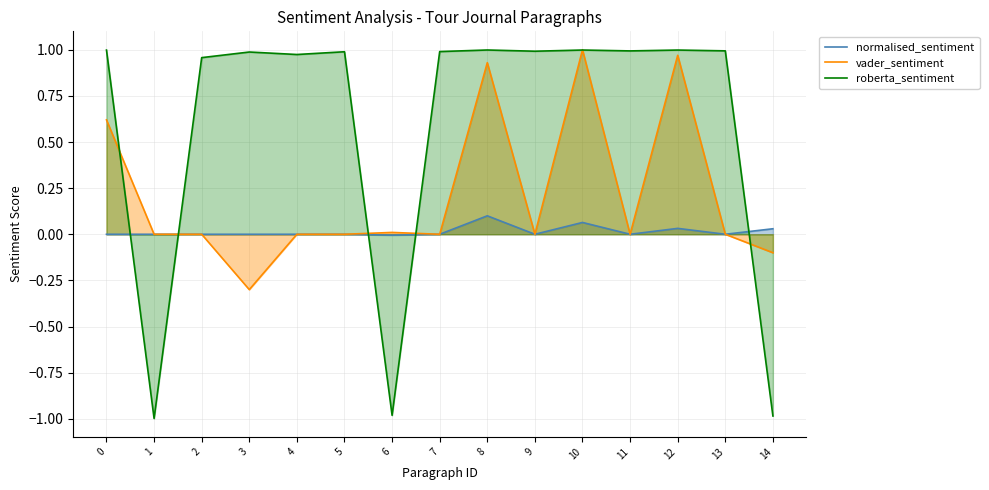

At how many categories does at least one series exceed 0?

14